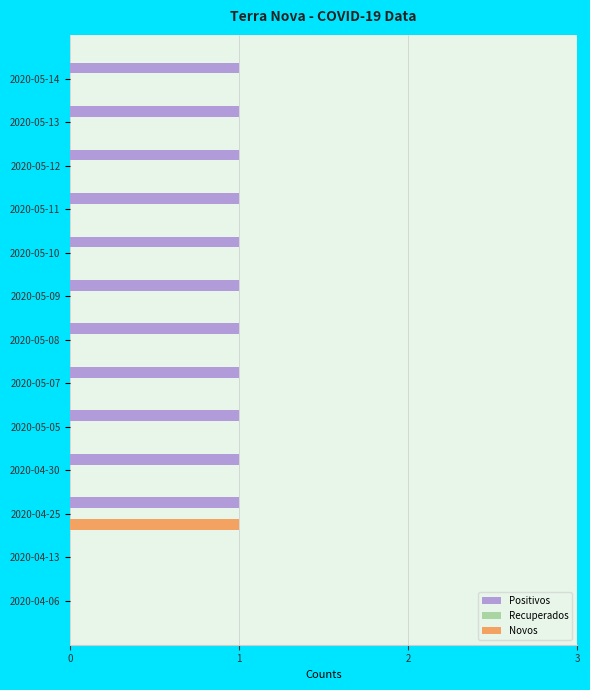

Is it true that Positivos equals 0 at 2020-04-13?

True